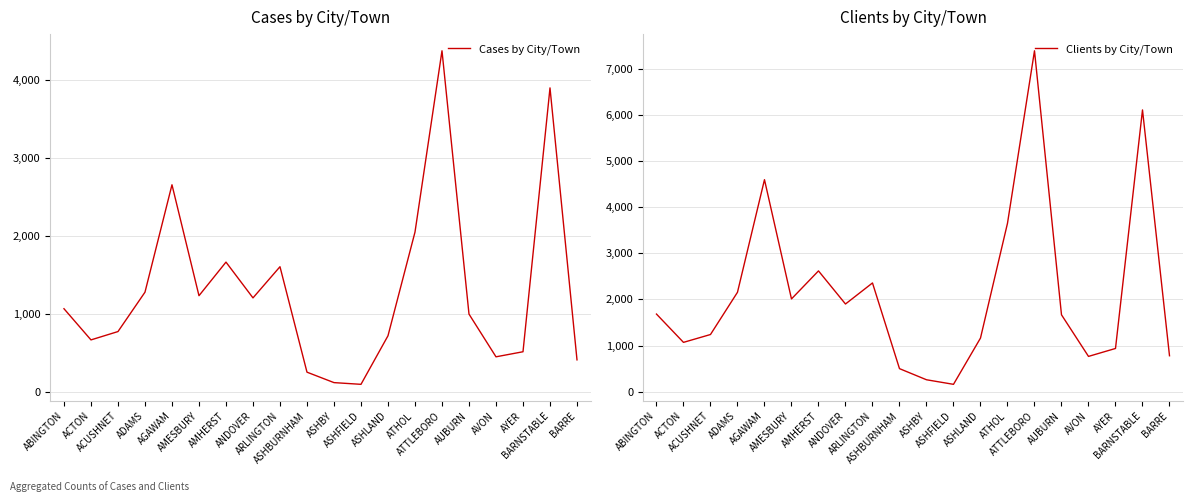

At which label does Cases by City/Town first exceed 1066?

ADAMS